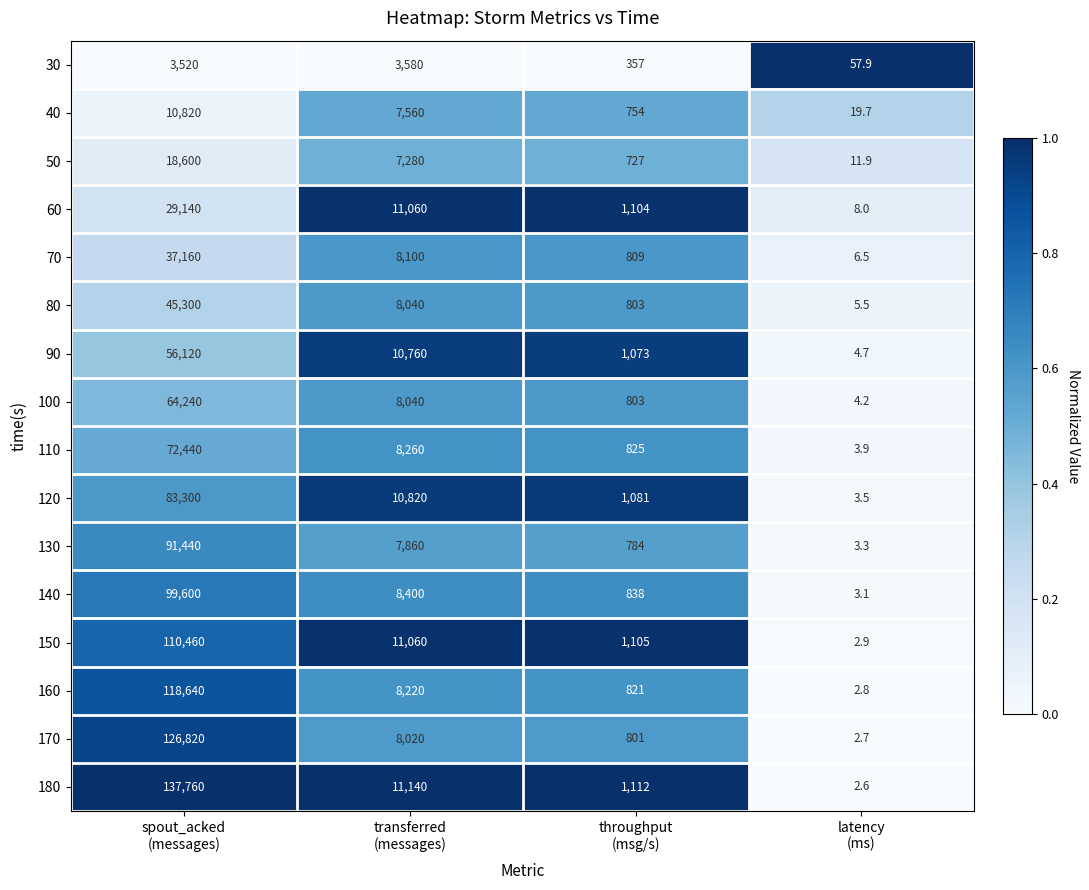

What is the average value of the 70 series?

11518.9